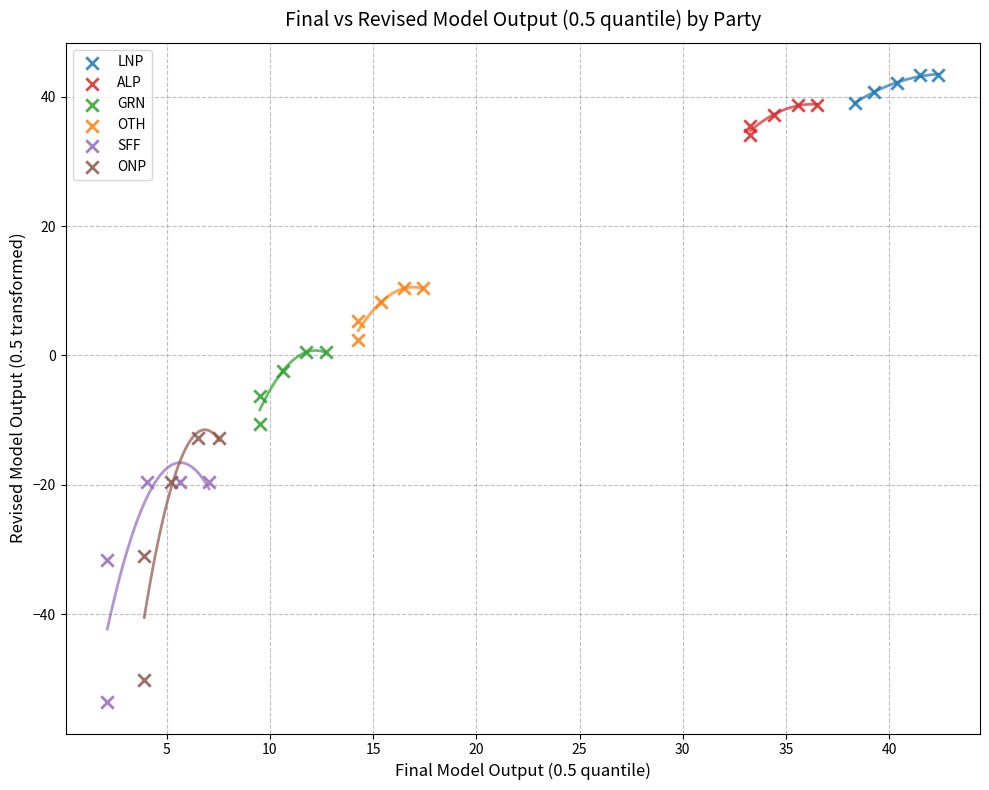

Which series has the widest spread of Y values?

ONP